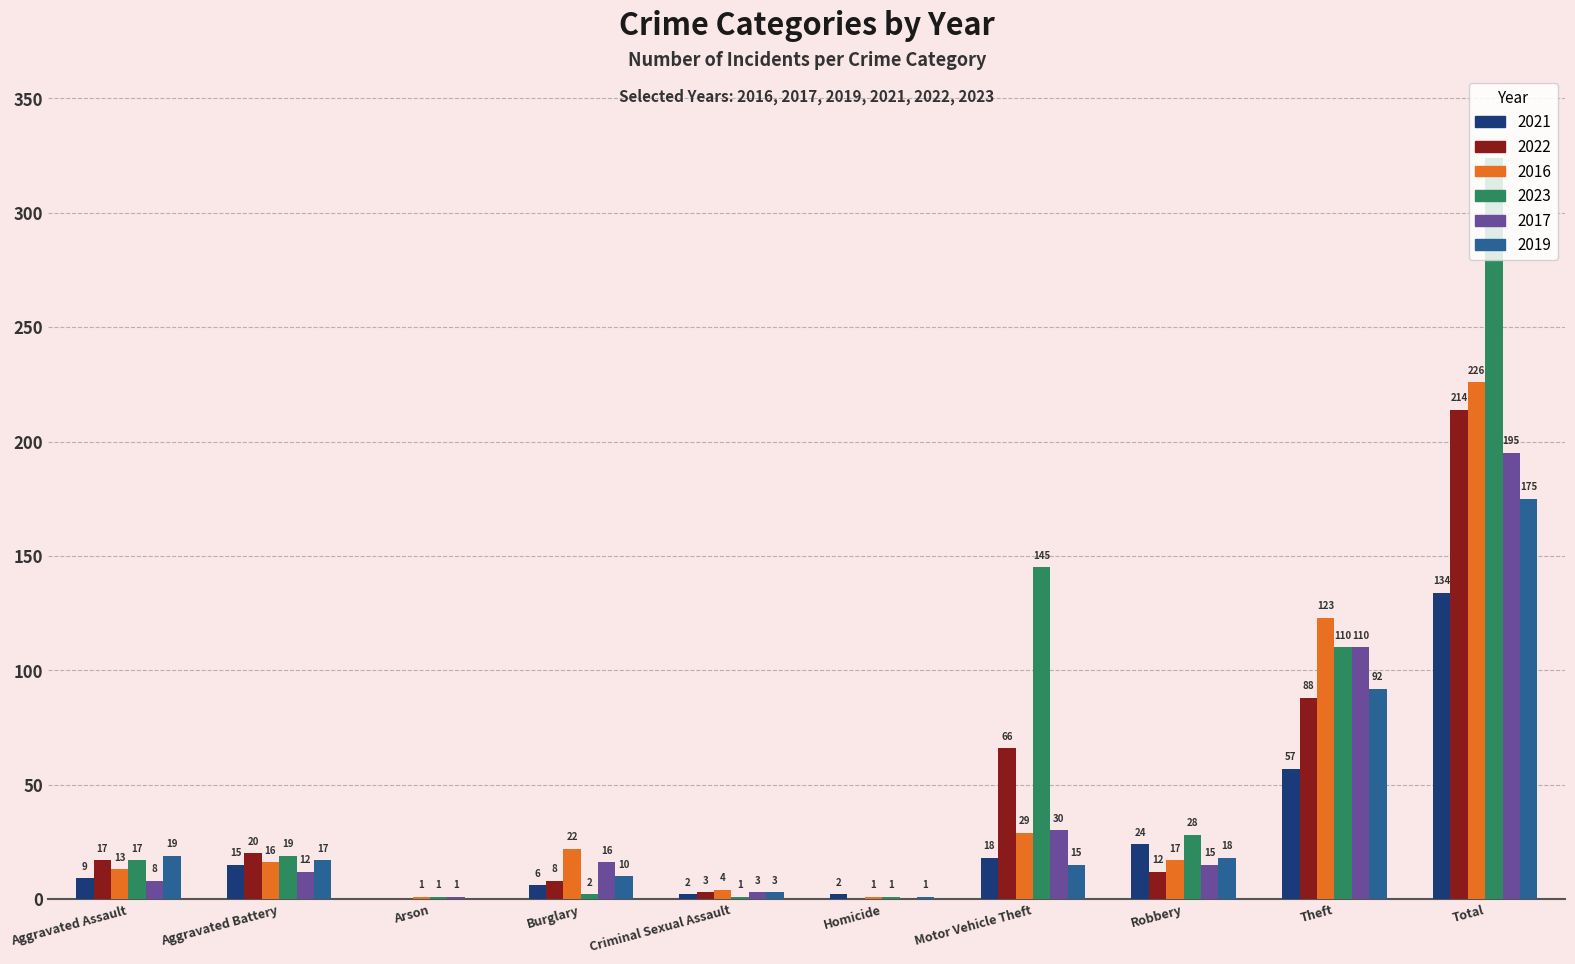

What is the average value of the 2016 series?

45